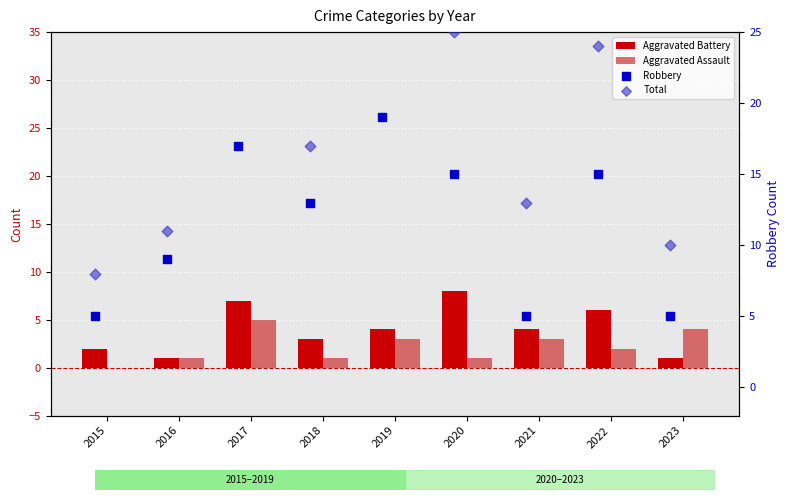

Which series contains the lowest Y value?

Aggravated Assault